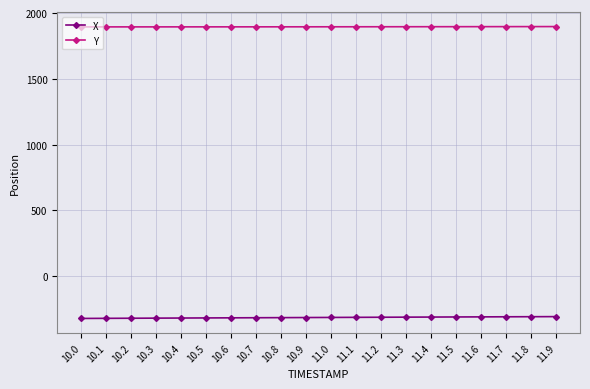

The X series shows -312.3 at 11.1. True or false?

True